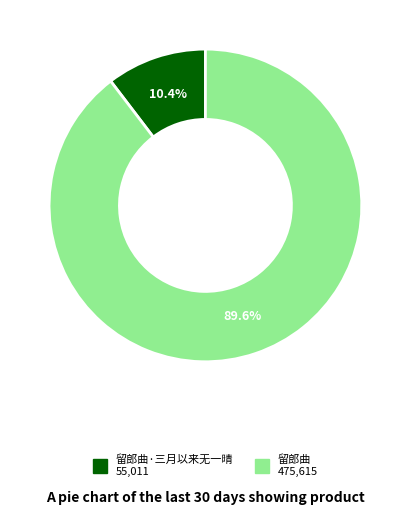

Is there any slice that represents more than half of the pie?

Yes